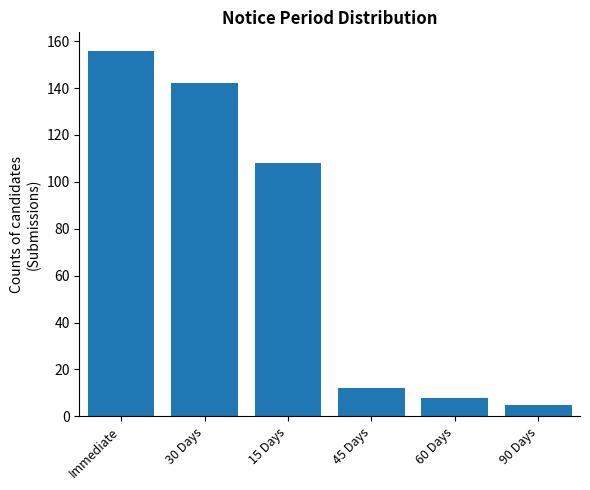

What is the approximate value at 60 Days, to the nearest 10?

10